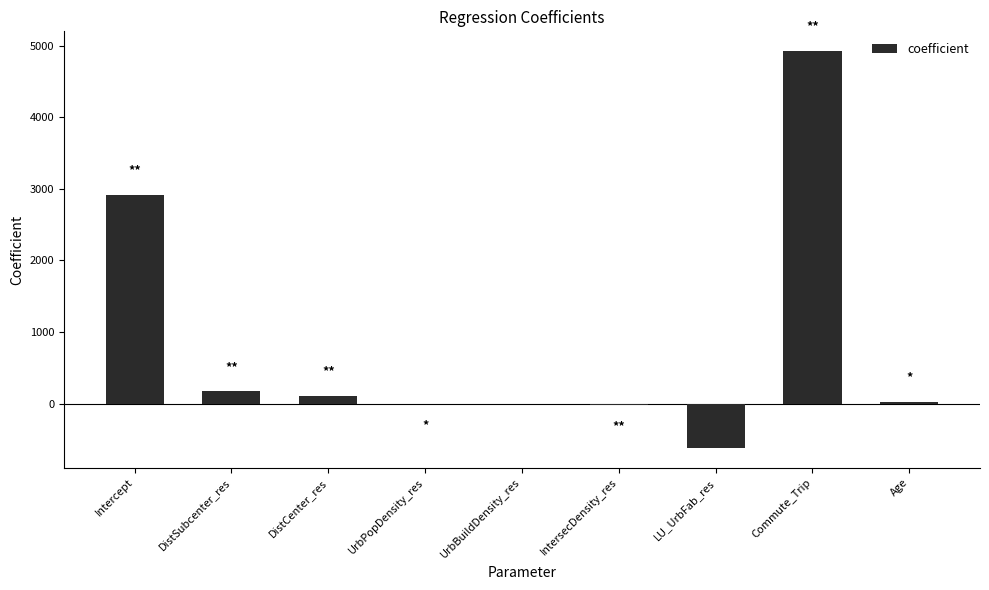

Count the number of categories in the chart.

9